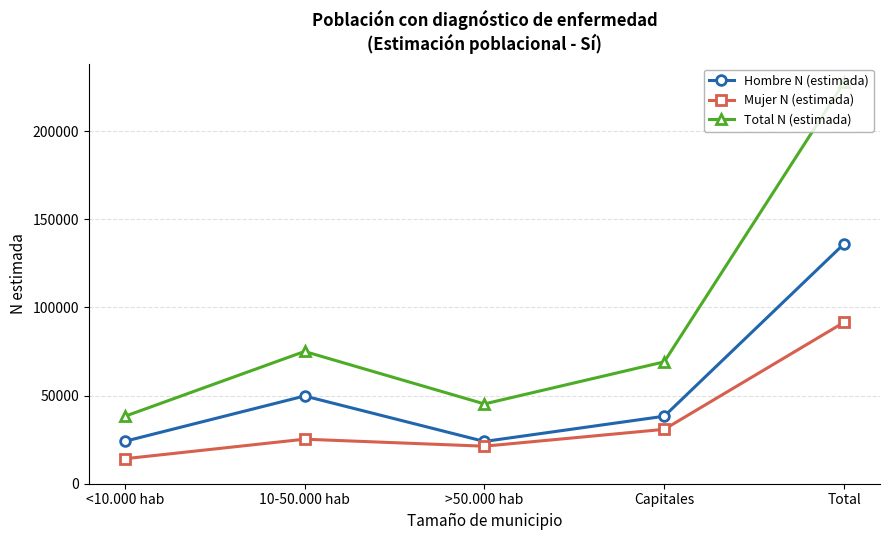

True or false: Hombre N (estimada) and Mujer N (estimada) cross at least once.

False